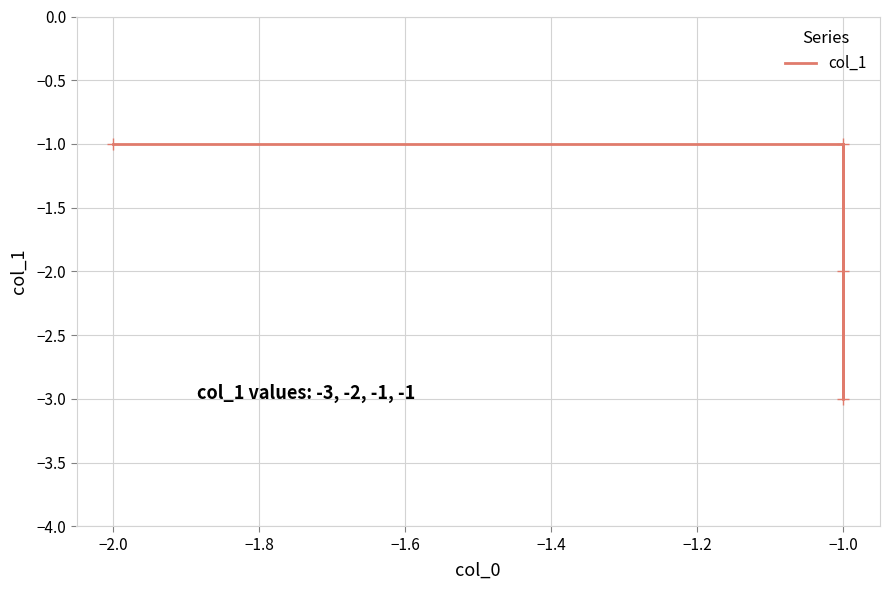

What is the smallest value displayed?

-3